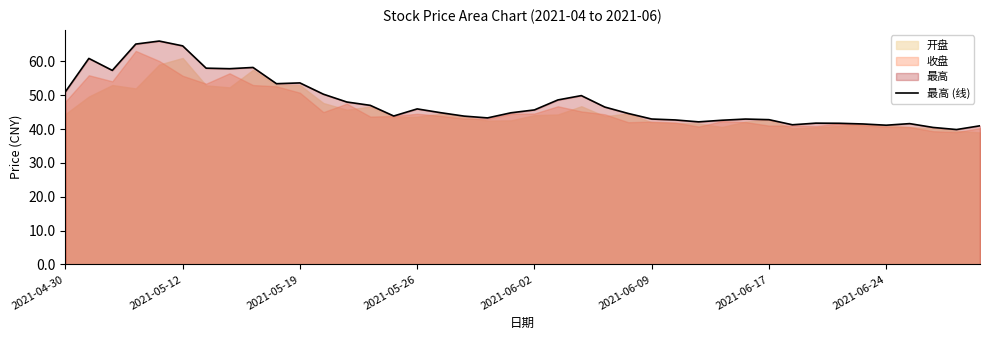

Between 9 and 18, which is larger?

9